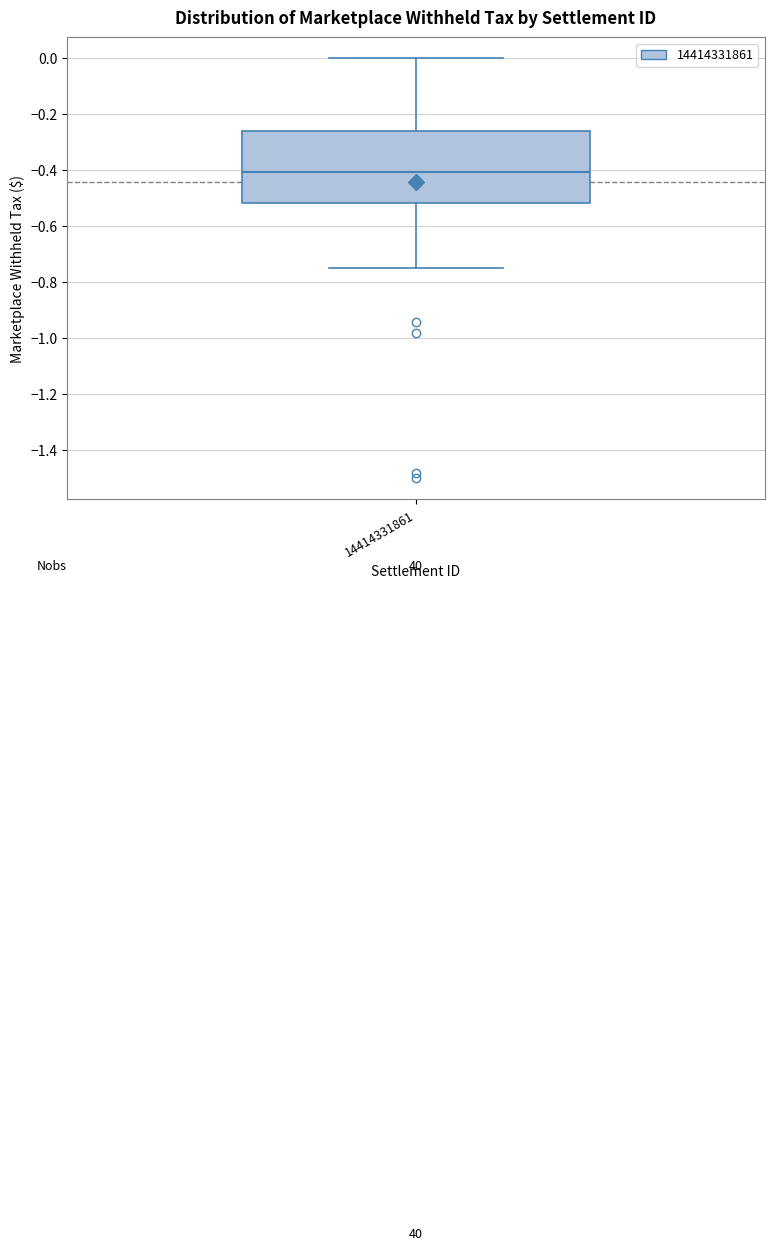

Read this box plot against the y-axis: the position of the median line, the range covered by the box, and the ends of both whiskers. The values are not printed on the chart, so give them approximately, as read against the axis.

median -0.40, box -0.52 to -0.26, whiskers -0.74 to 0.00